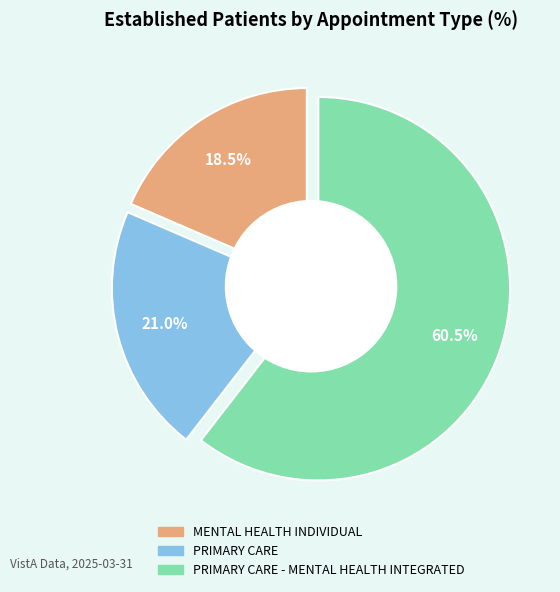

Combined, what portion of the pie is PRIMARY CARE - MENTAL HEALTH INTEGRATED and PRIMARY CARE?

81.5%